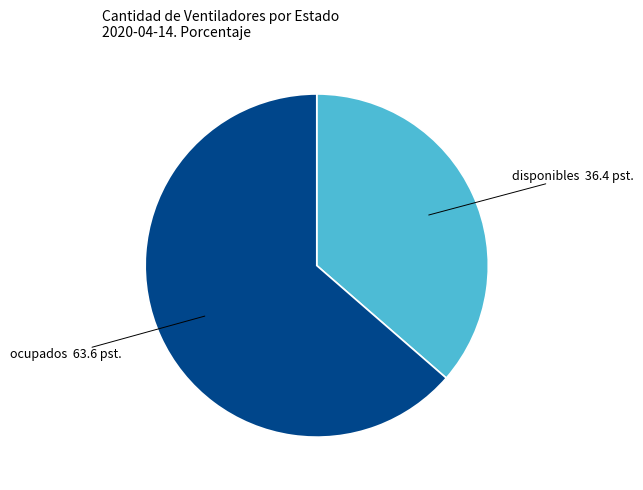

Is there any slice that represents more than half of the pie?

Yes